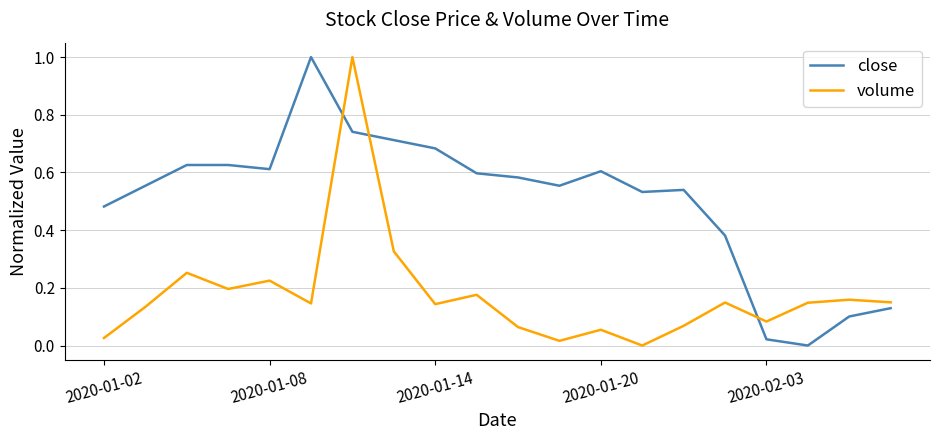

True or false: volume and close cross at least once.

True